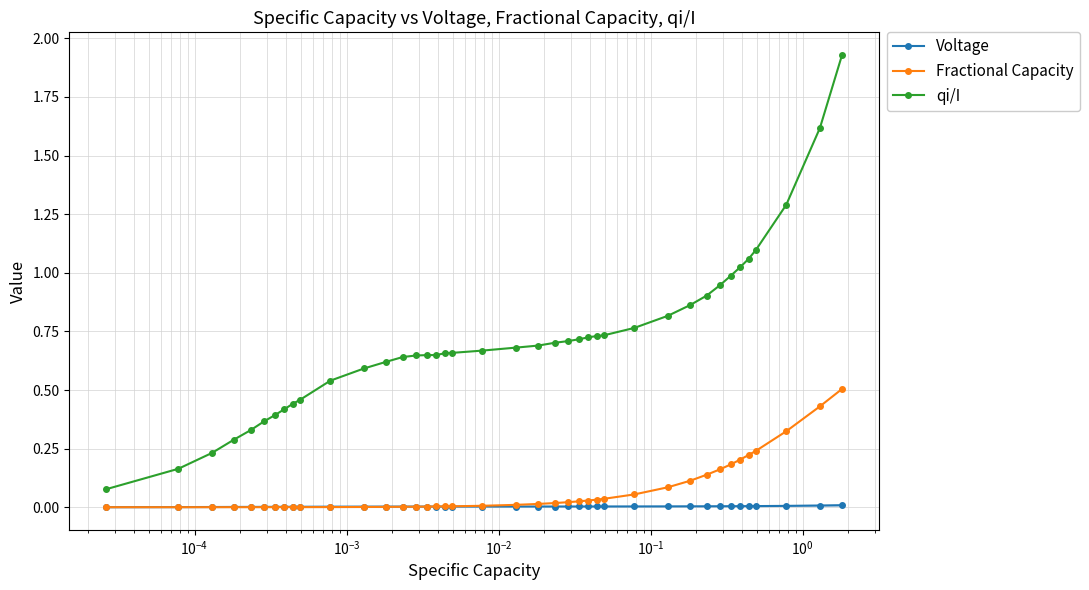

Rank the series by their maximum value, from highest to lowest.

qi/I, Fractional Capacity, Voltage